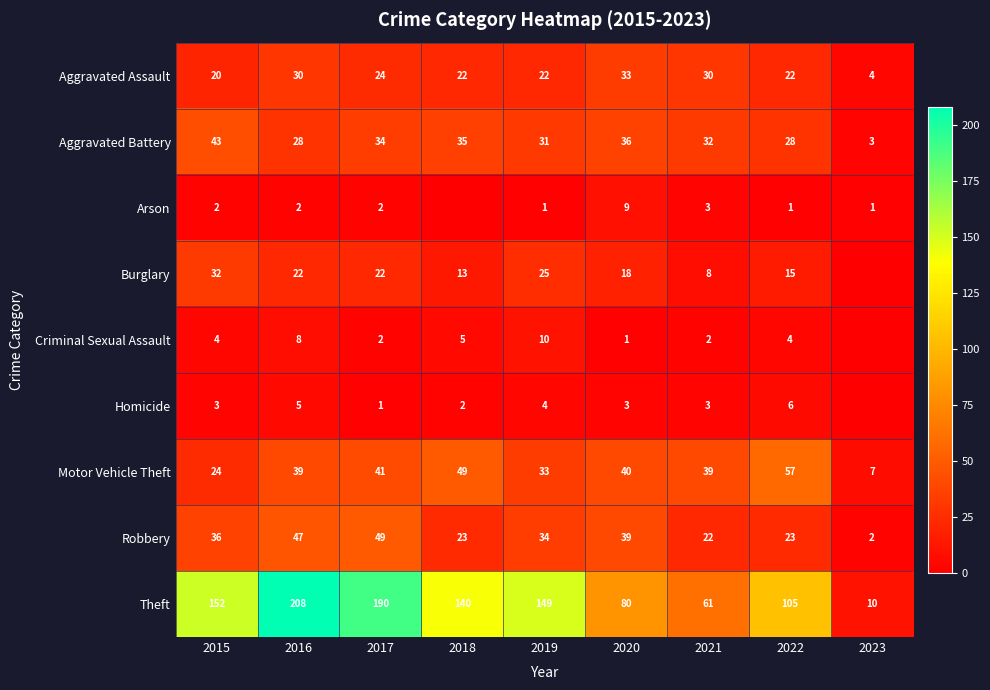

The Arson series shows 1 at 2015. True or false?

False